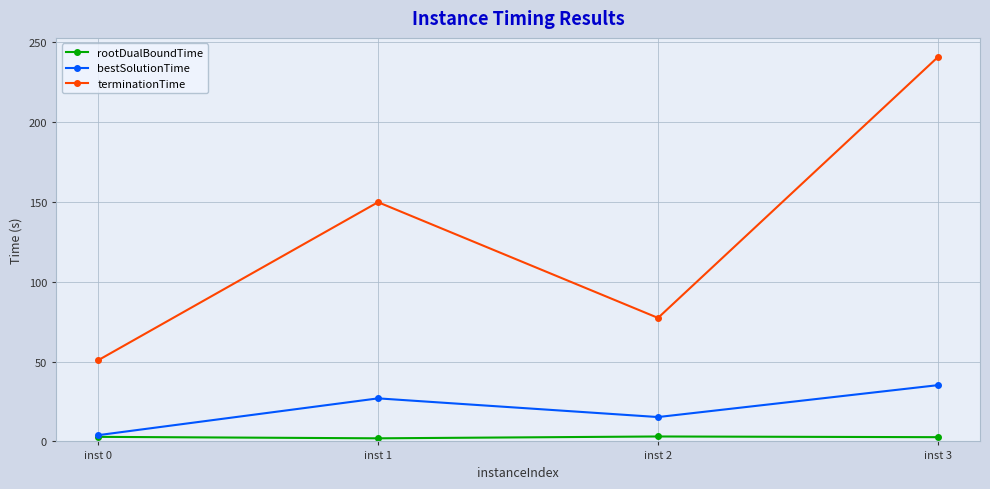

What is the value of the rootDualBoundTime point at the 4th from the left?

2.7